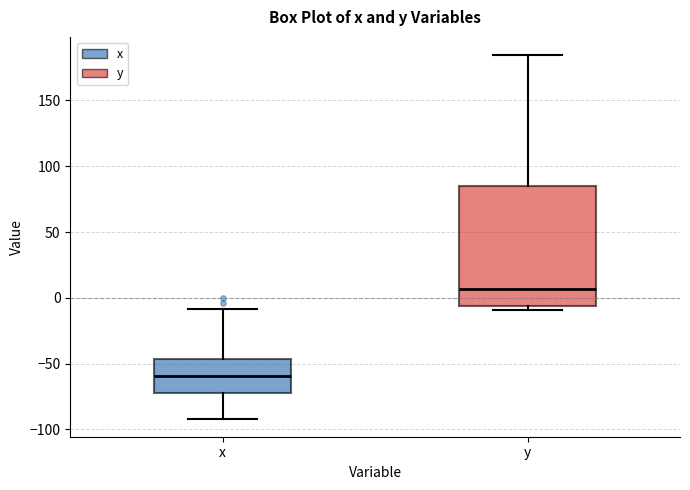

Which box's median line is the highest?

y